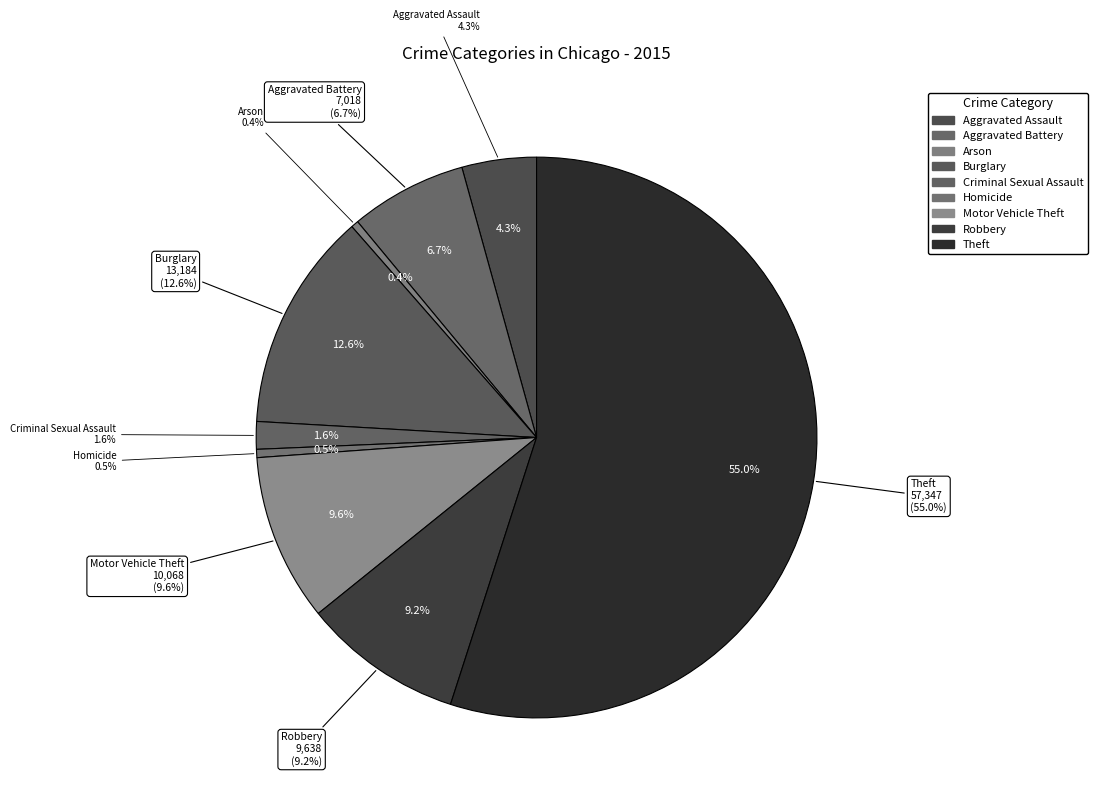

How many slices are in this pie chart?

9